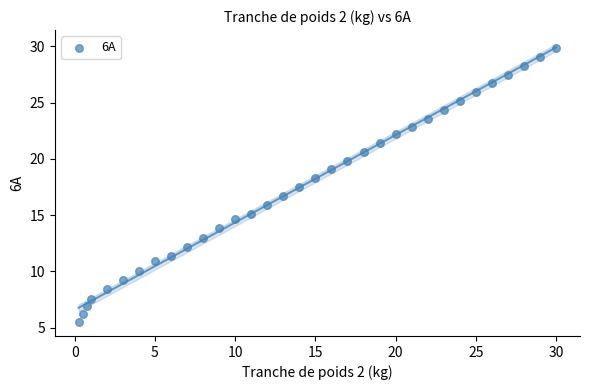

What is the range of X values (max minus min)?

29.8